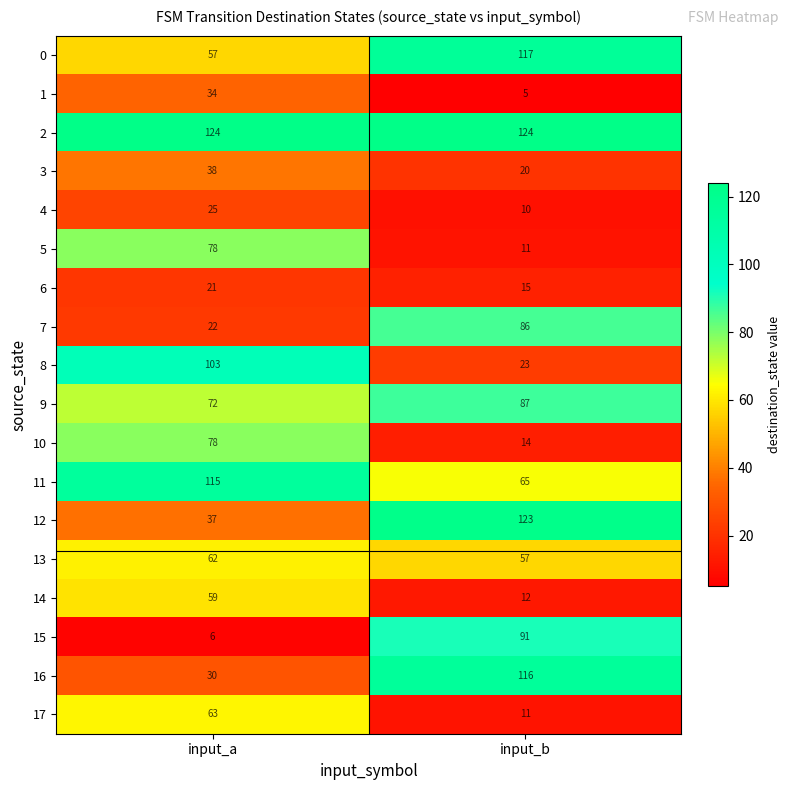

What value does the 3 series have at input_b, to the nearest 10?

20